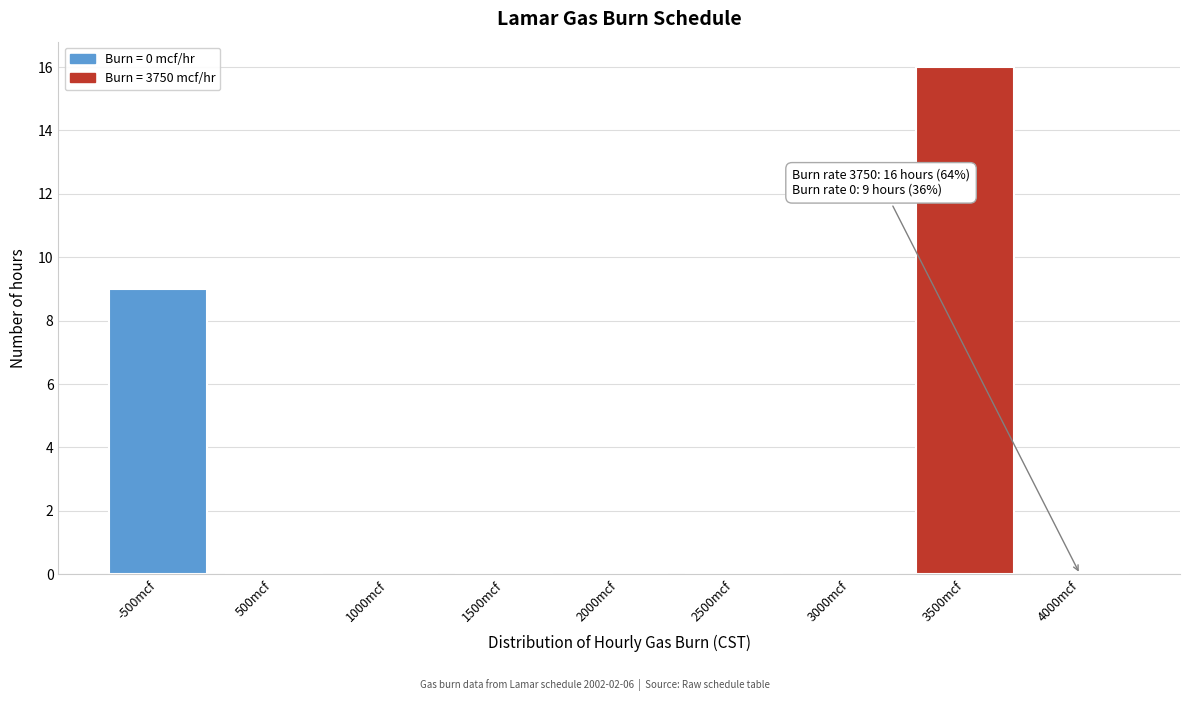

Reading left to right, extract all data points from this chart.

-500mcf=9	500mcf=0	1000mcf=0	1500mcf=0	2000mcf=0	2500mcf=0	3000mcf=0	3500mcf=16	4000mcf=0